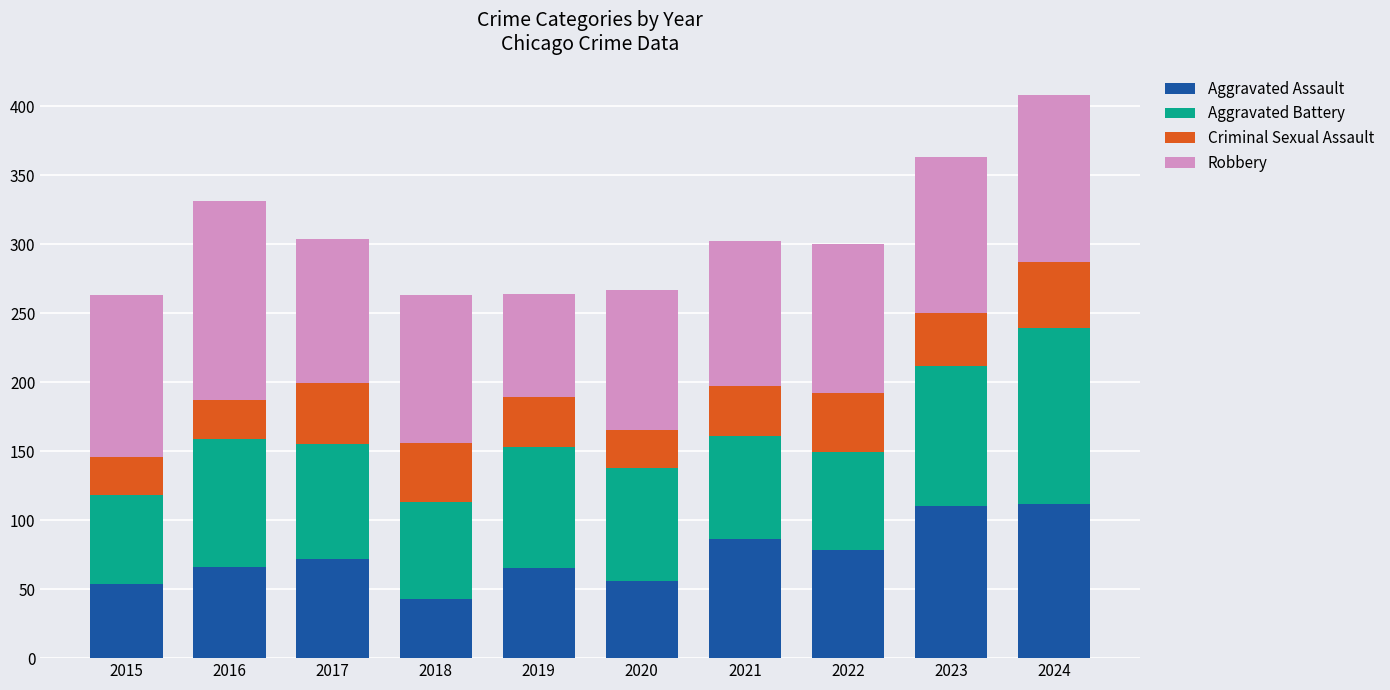

What is the lowest value of the Aggravated Assault series?

43